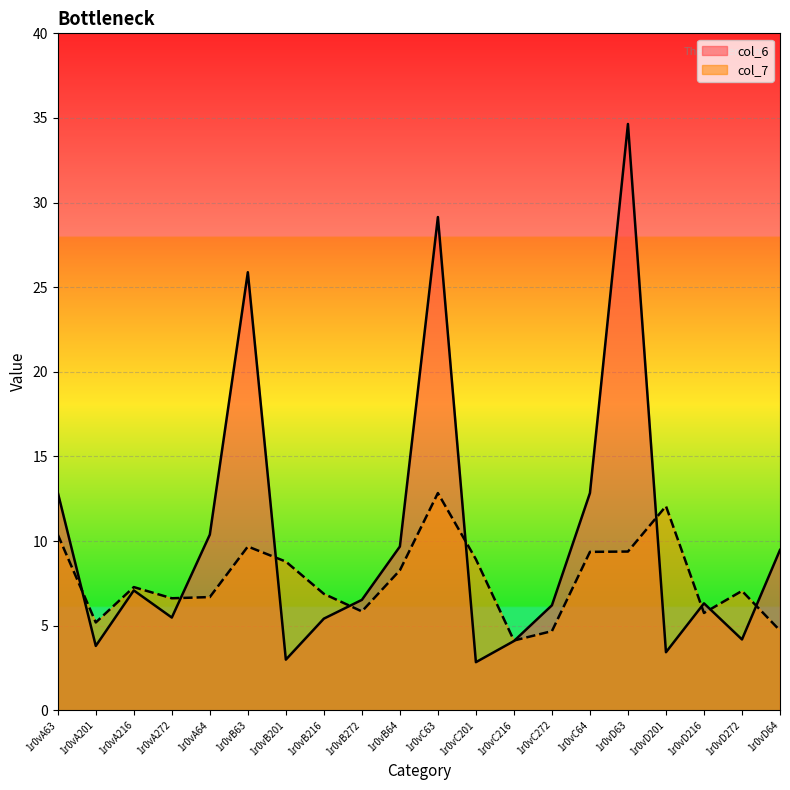

At how many categories does at least one series exceed 22?

3